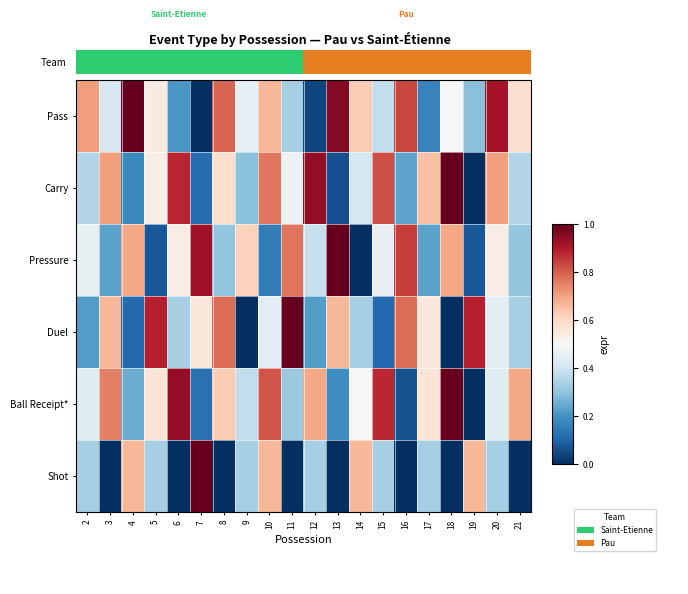

How many series are shown in this chart?

6